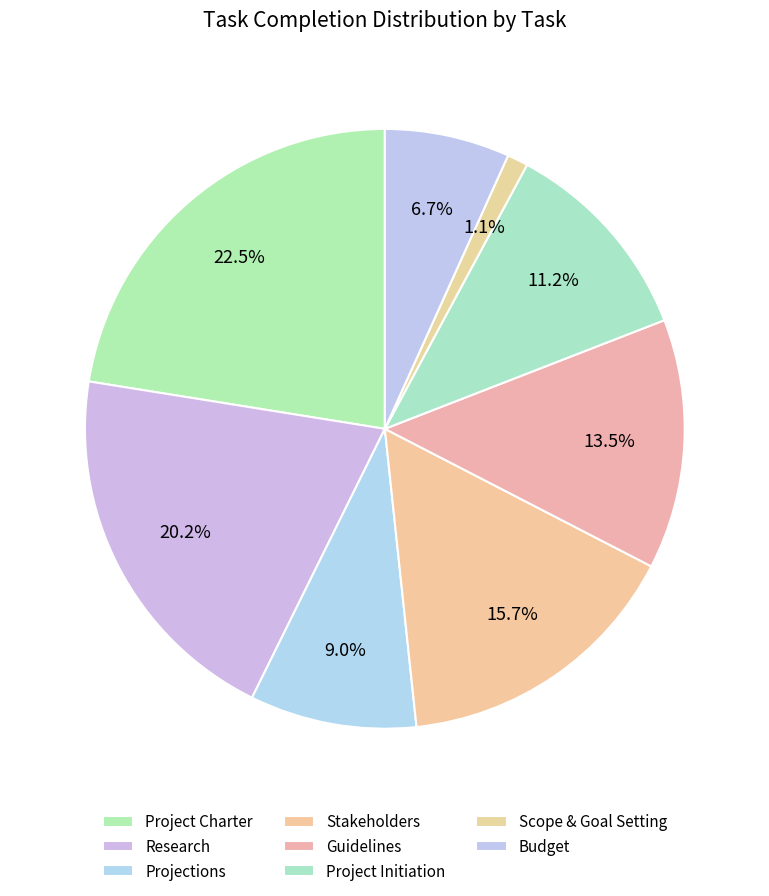

Count the number of slices in the pie.

8